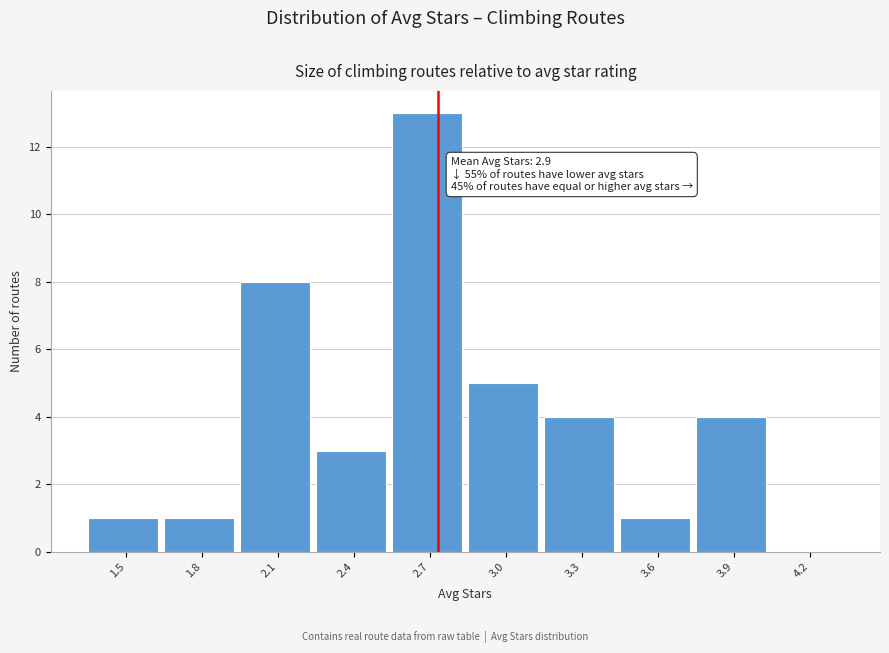

Reading left to right, transcribe all the data shown in this chart.

1.5=1	1.8=1	2.1=8	2.4=3	2.7=13	3.0=5	3.3=4	3.6=1	3.9=4	4.2=0